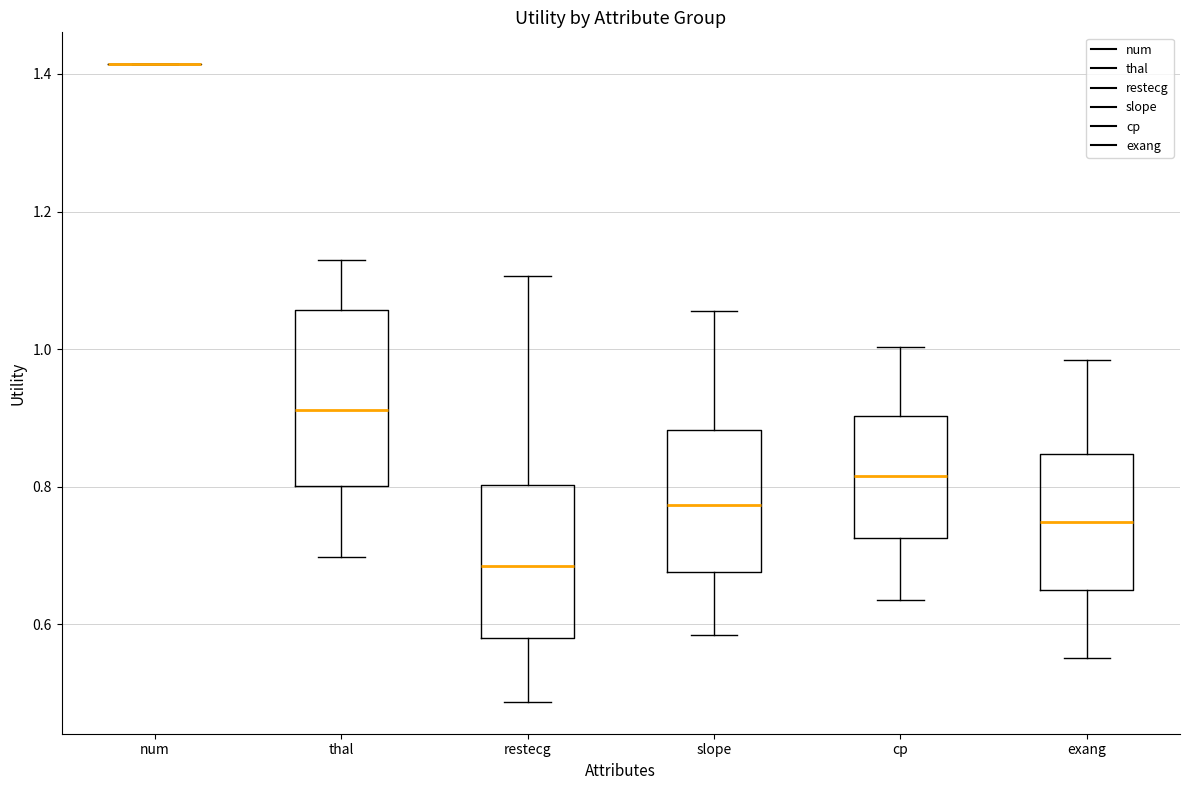

Reading left to right, read every box against the y-axis: the position of its median line, the range the box covers, and the ends of its whiskers. The values are not printed on the chart, so give them approximately, as read against the axis.

num: box collapsed to a line at 1.42, whiskers 1.42 to 1.42
thal: median 0.92, box 0.80 to 1.06, whiskers 0.70 to 1.12
restecg: median 0.68, box 0.58 to 0.80, whiskers 0.48 to 1.10
slope: median 0.78, box 0.68 to 0.88, whiskers 0.58 to 1.06
cp: median 0.82, box 0.72 to 0.90, whiskers 0.64 to 1.00
exang: median 0.74, box 0.64 to 0.84, whiskers 0.56 to 0.98